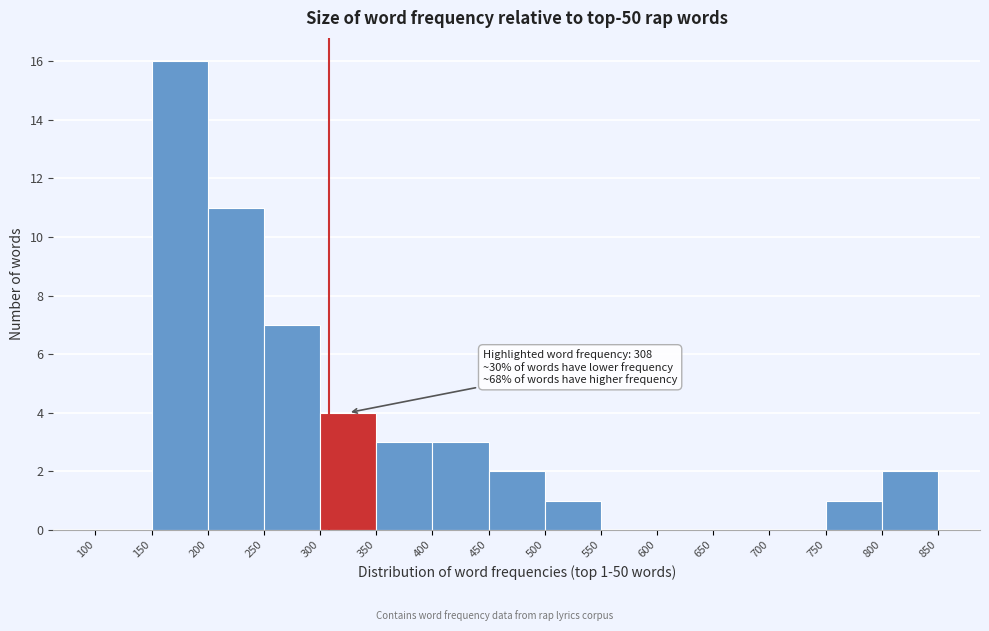

Which range on the x-axis has the tallest bar?

150 to 200